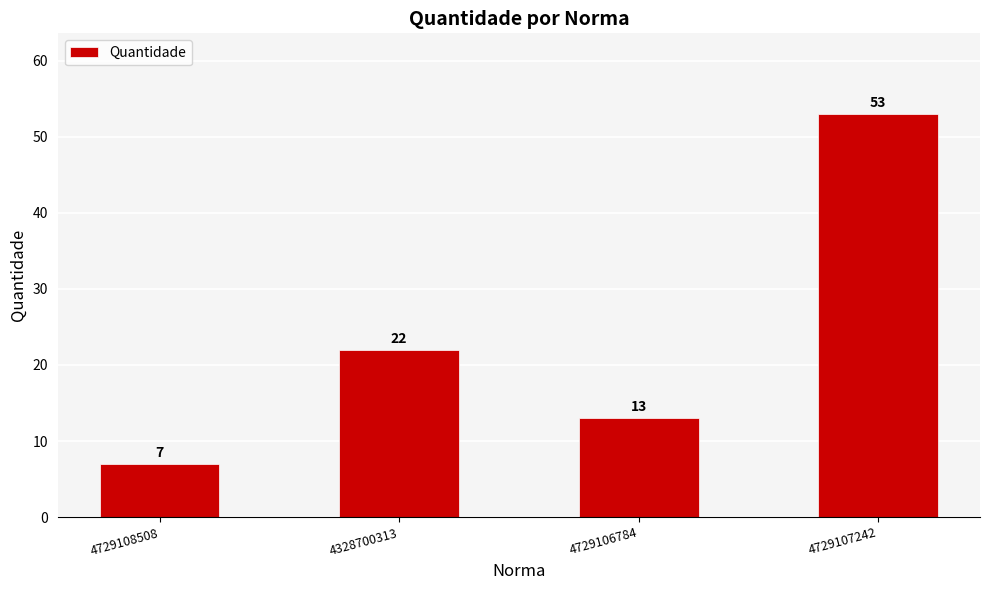

At which label is the value closest to 30?

4328700313